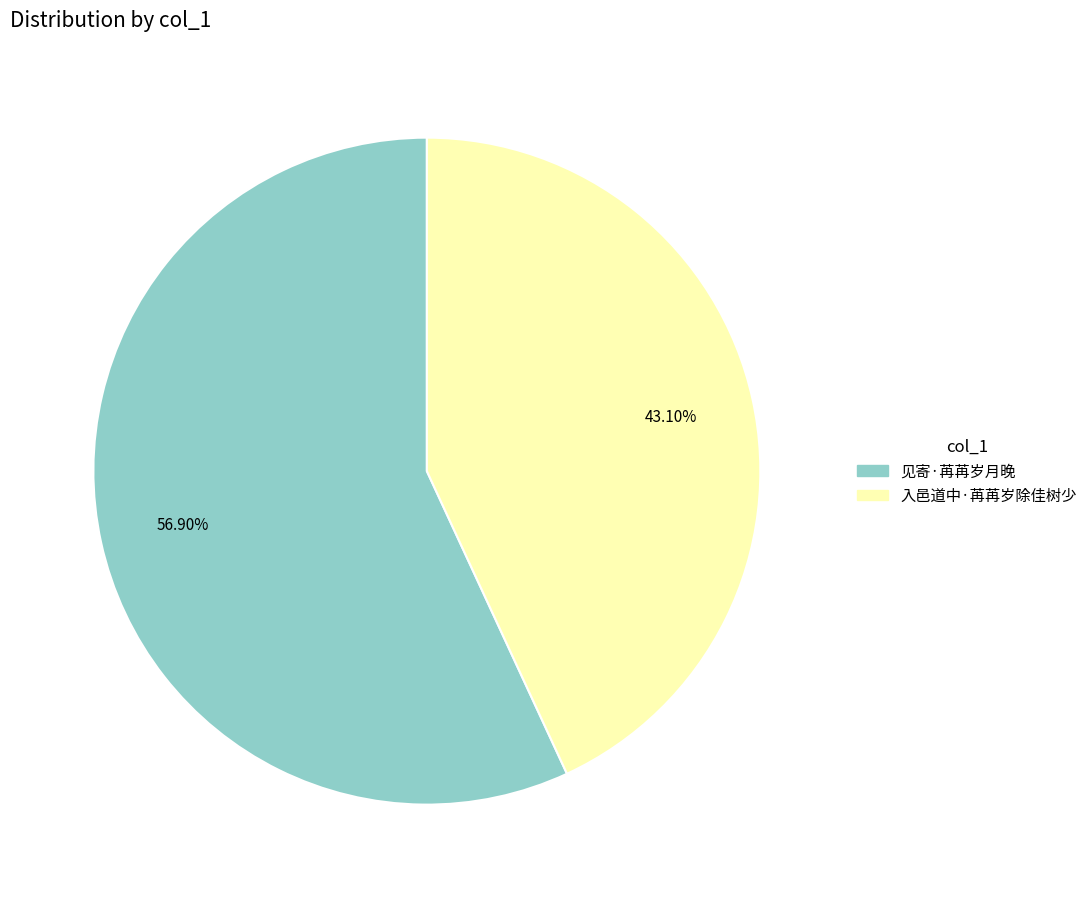

To the nearest percent, what is the combined percentage of 见寄·苒苒岁月晚 and 入邑道中·苒苒岁除佳树少?

100%